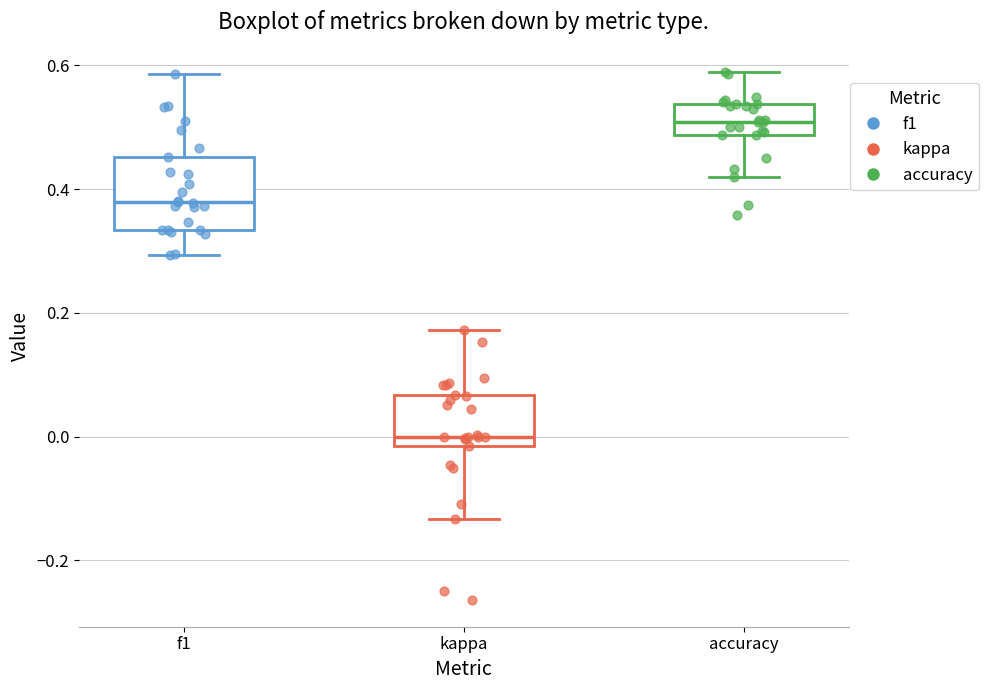

Comparing the boxes themselves (not the whiskers), which one is the tallest?

f1